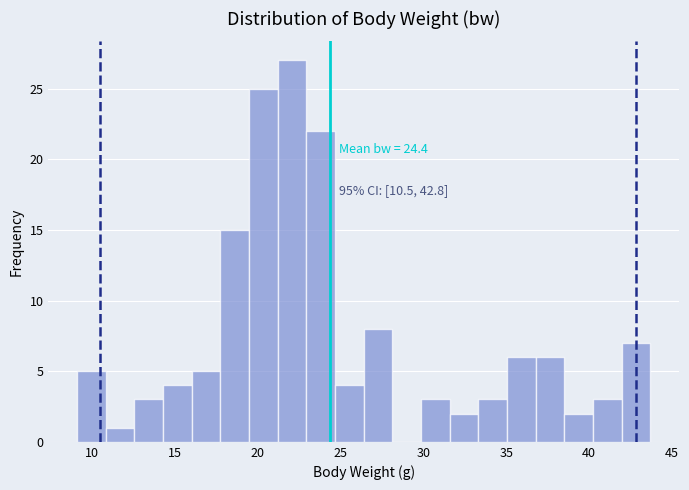

Read against the x-axis, roughly where is the centre of the tallest bar?

22.0